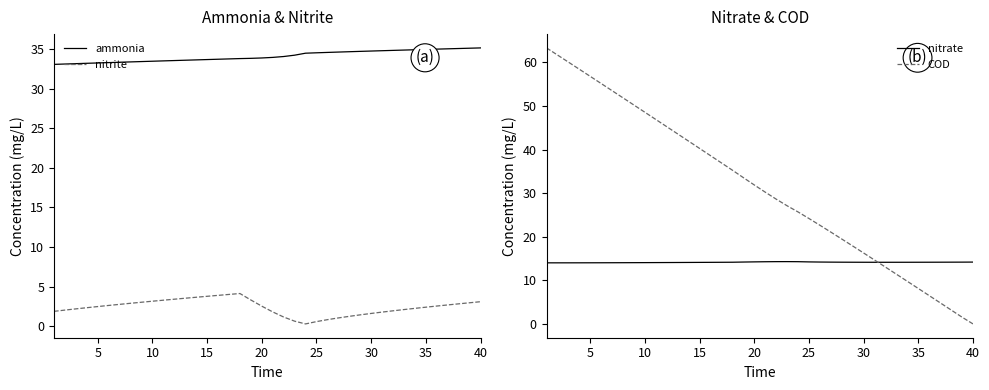

Which series has the largest total across all categories?

ammonia